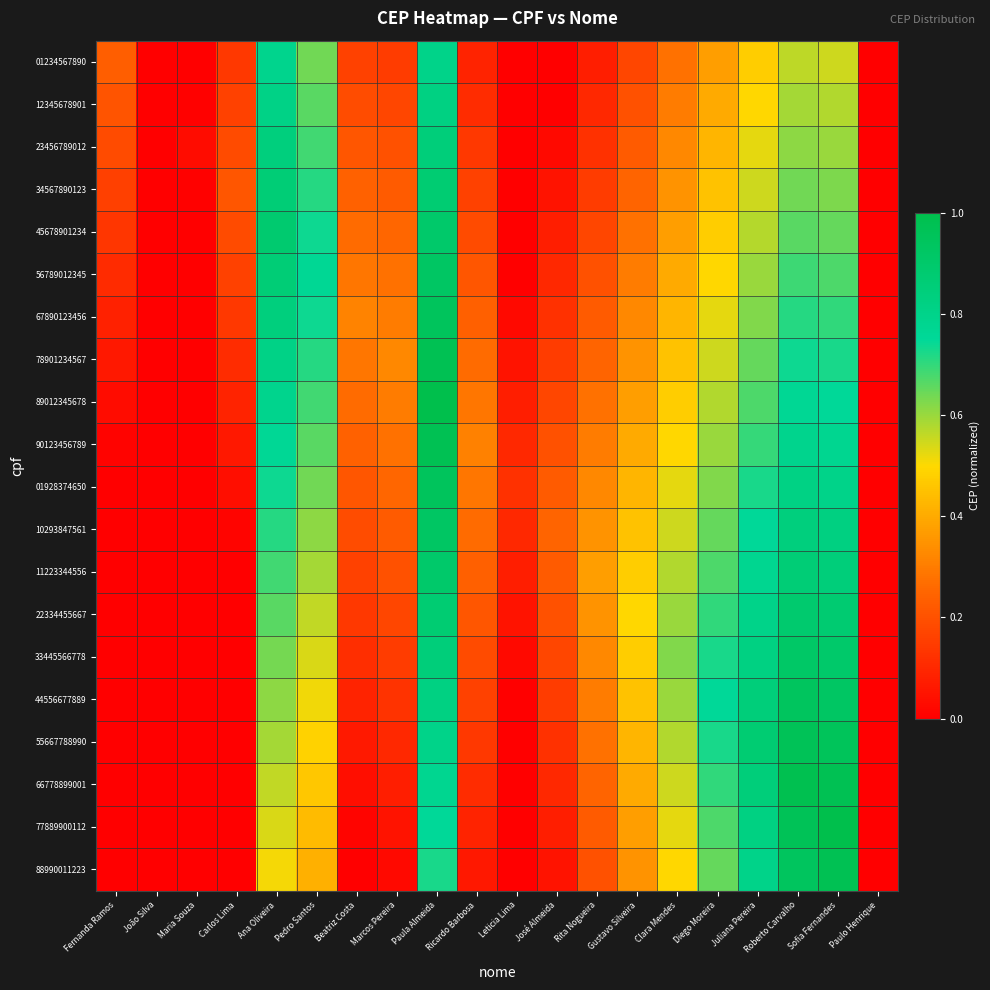

What is the greatest value displayed?

1.0